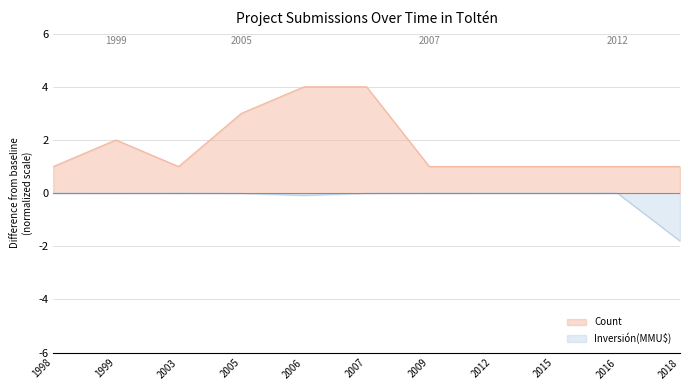

How many distinct data groups are displayed?

2